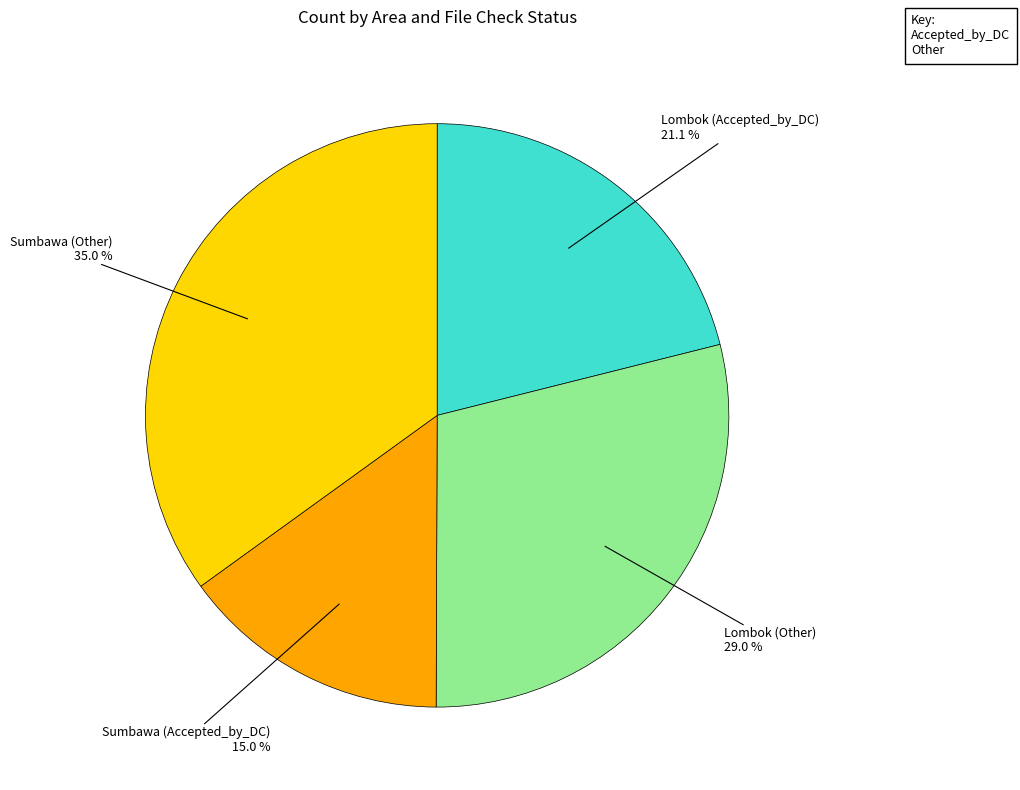

What percentage is the Sumbawa (Other) slice, to the nearest percent?

35%